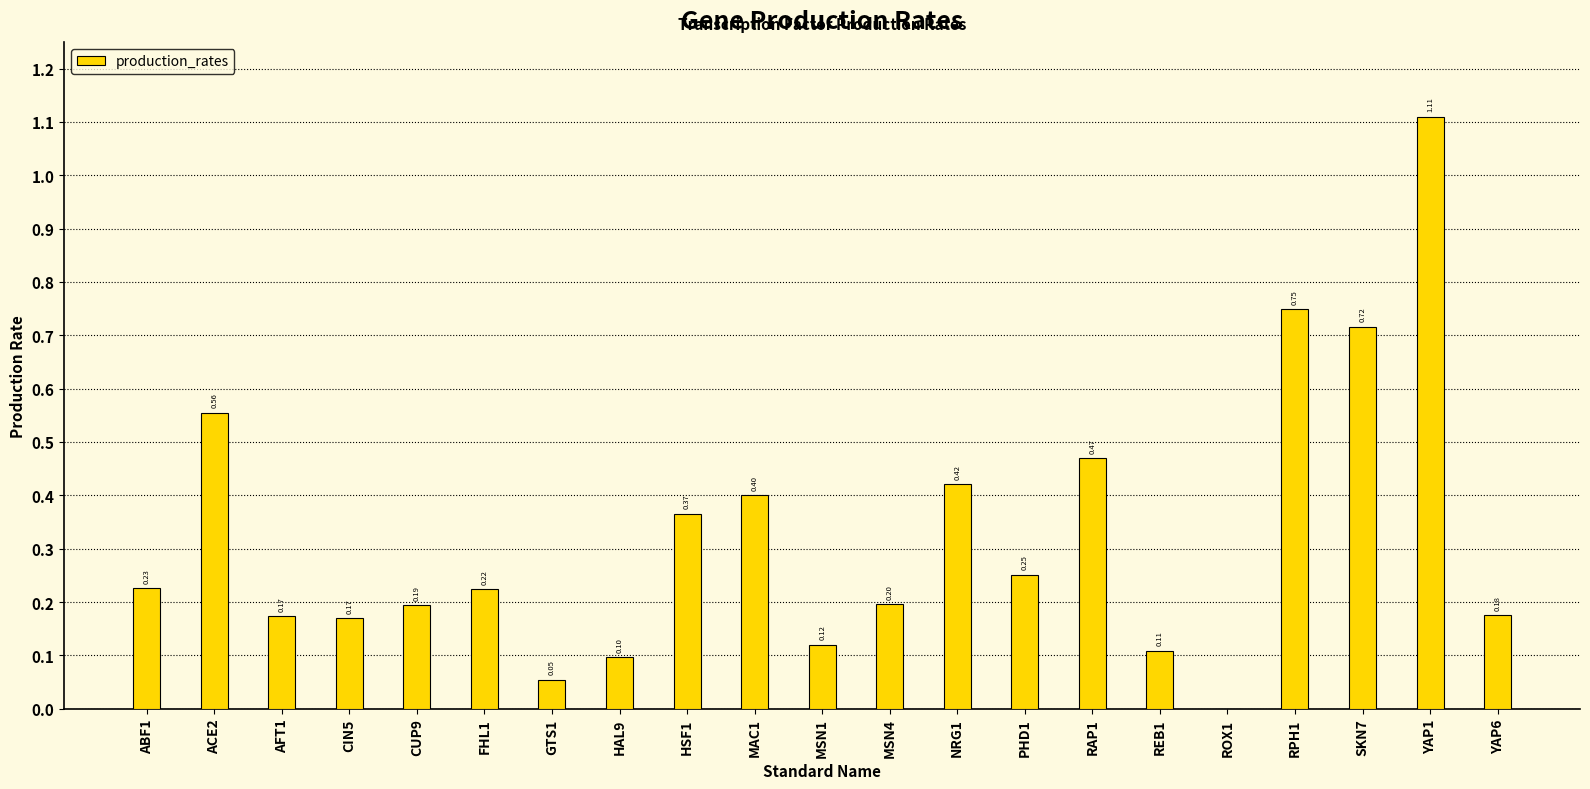

What is the sum of the values at RPH1 and AFT1?

0.9